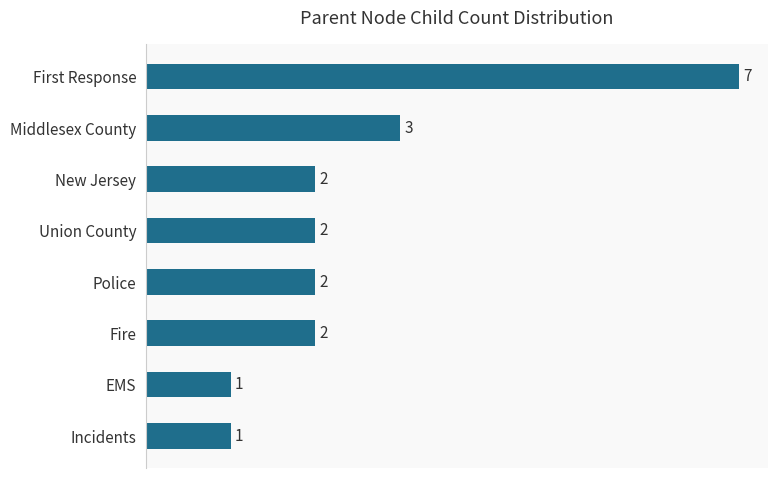

The chart shows a value of 0 at Incidents. True or false?

False